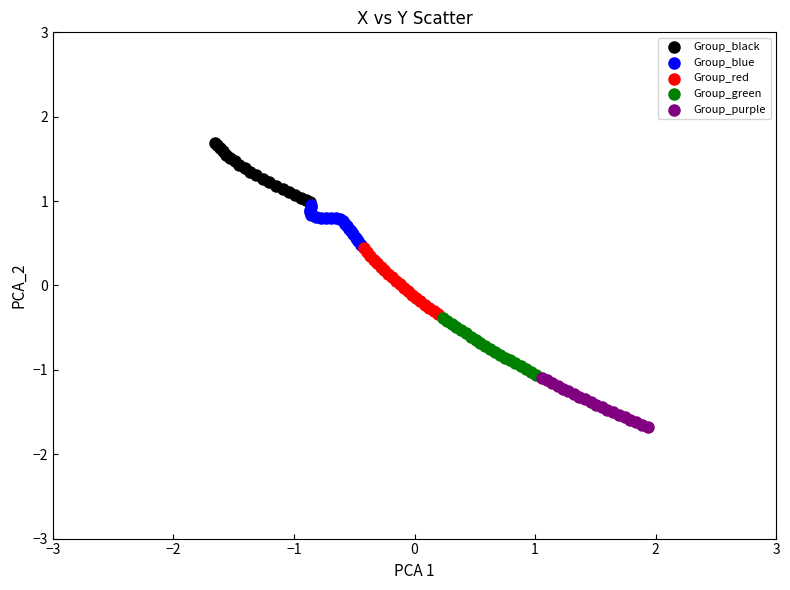

Which series has the widest spread of Y values?

Group_red